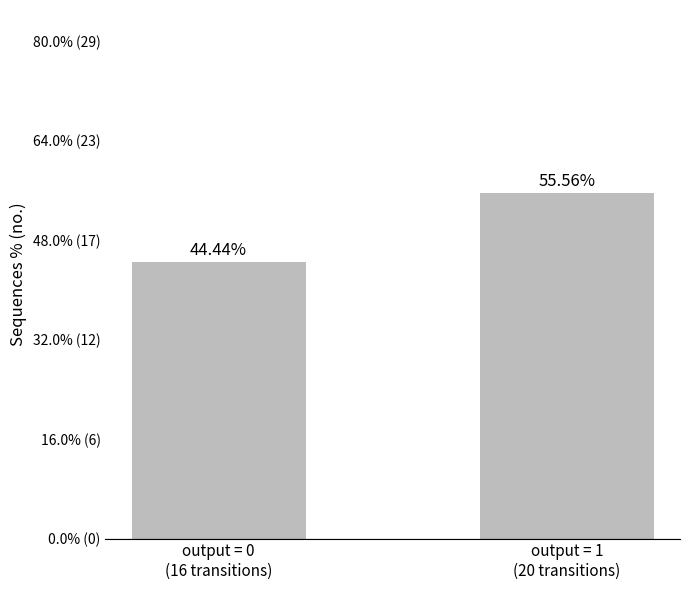

Where does the data first go above 55?

output = 1
(20 transitions)